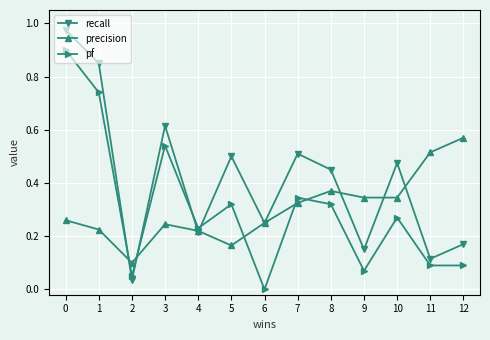

At 5, list the series in order from smallest to largest.

precision, pf, recall